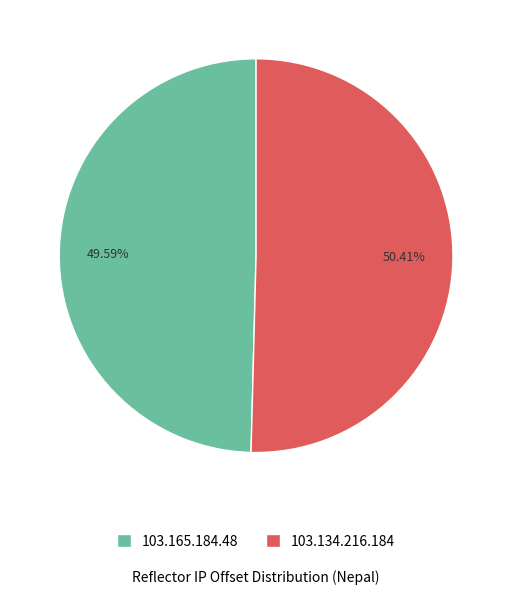

Which has a higher value, 103.134.216.184 or 103.165.184.48?

103.134.216.184